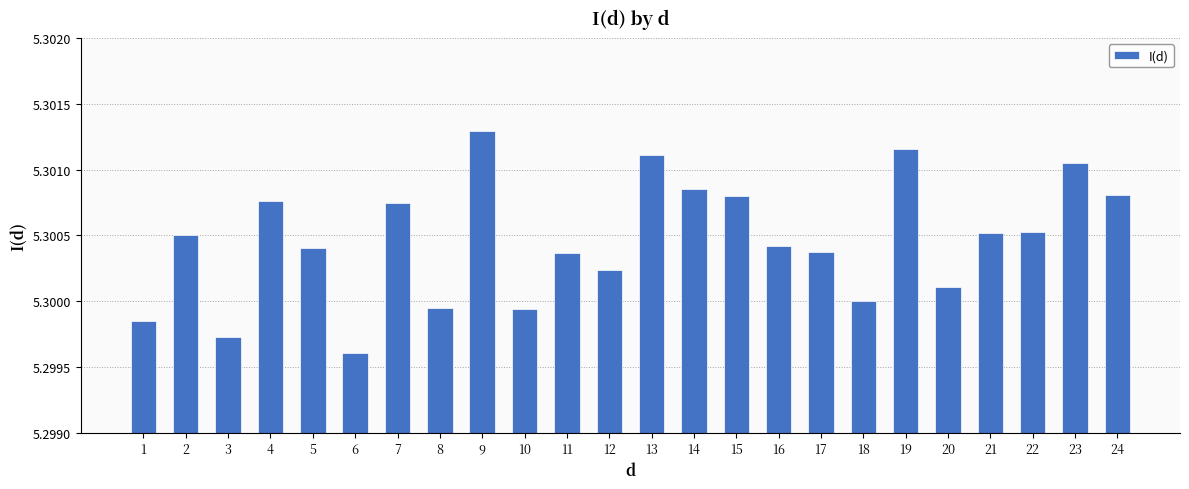

At which label is the value closest to 5?

6